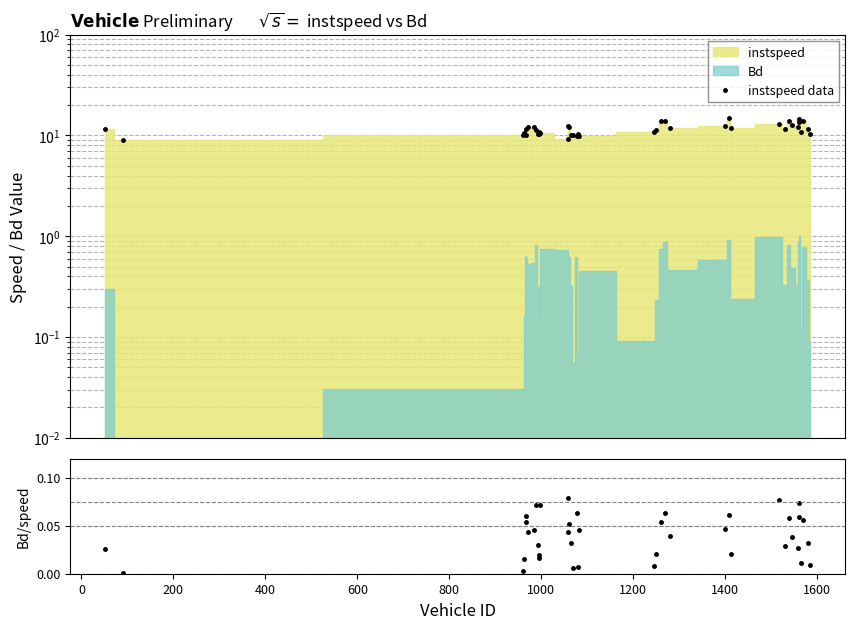

Which series has the largest total across all categories?

instspeed data